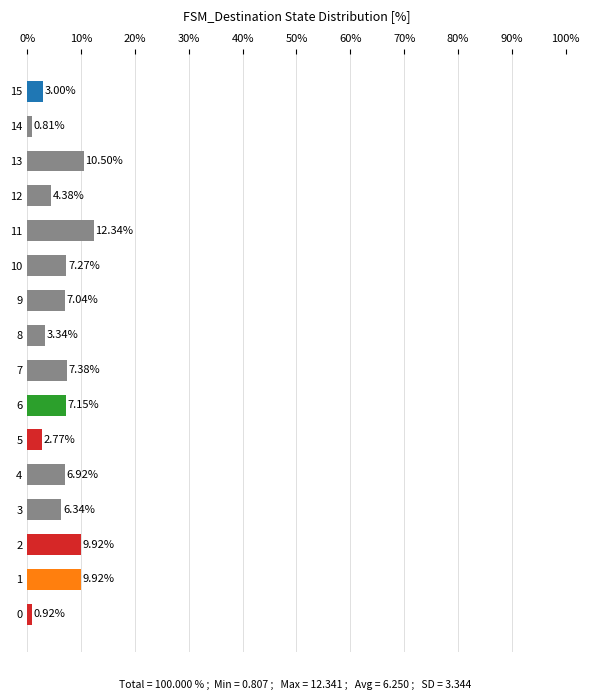

What is the difference between the maximum and second lowest values?

11.4